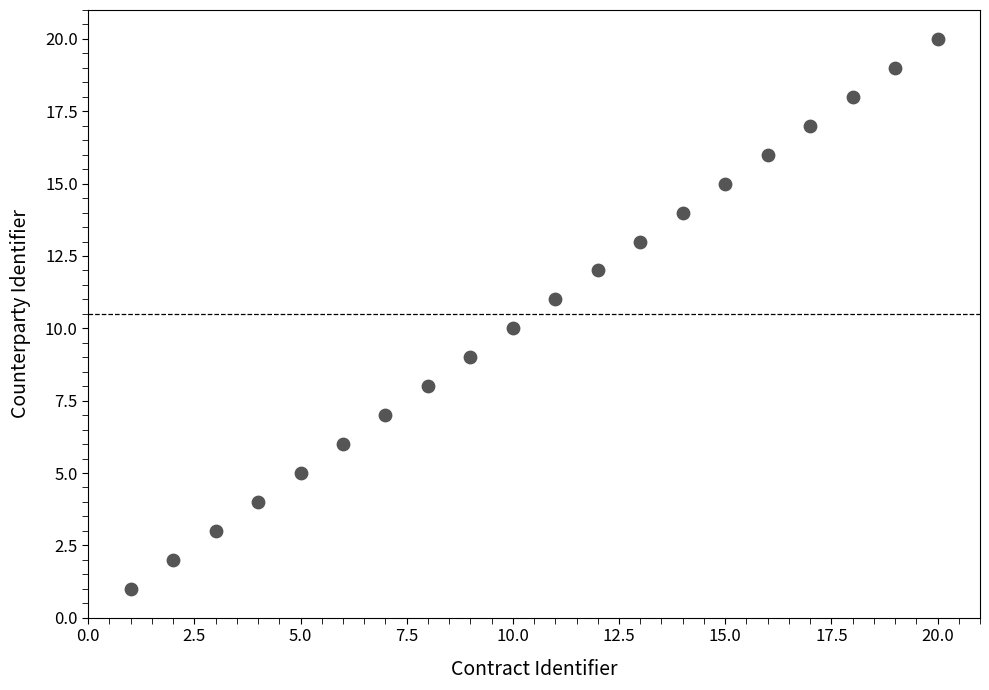

What is the range of X values (max minus min)?

19